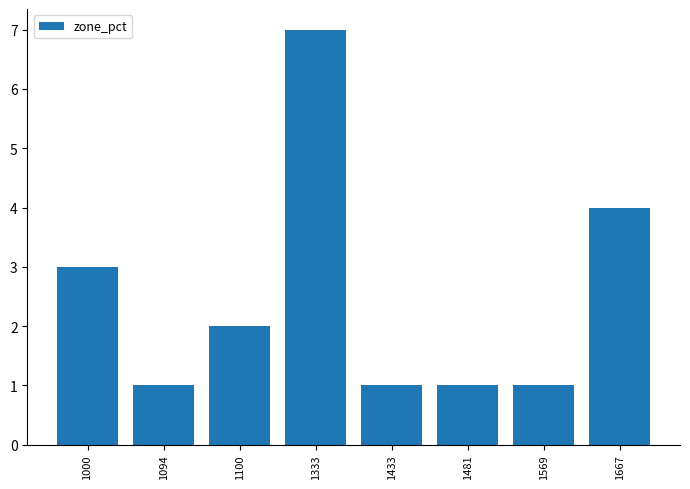

What is the sum of all values?

20